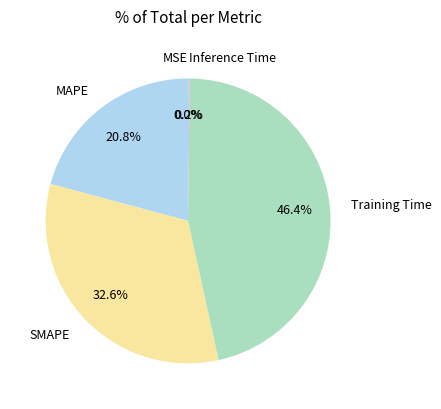

What is the ratio of the value at MAPE to the value at SMAPE?

0.6